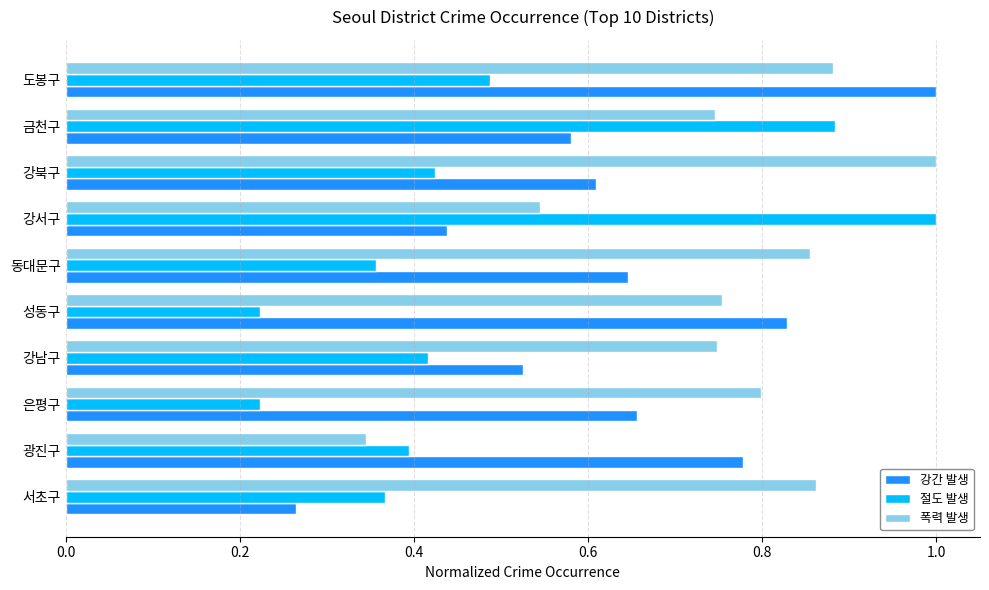

At 광진구, list the series in order from largest to smallest.

강간 발생, 절도 발생, 폭력 발생